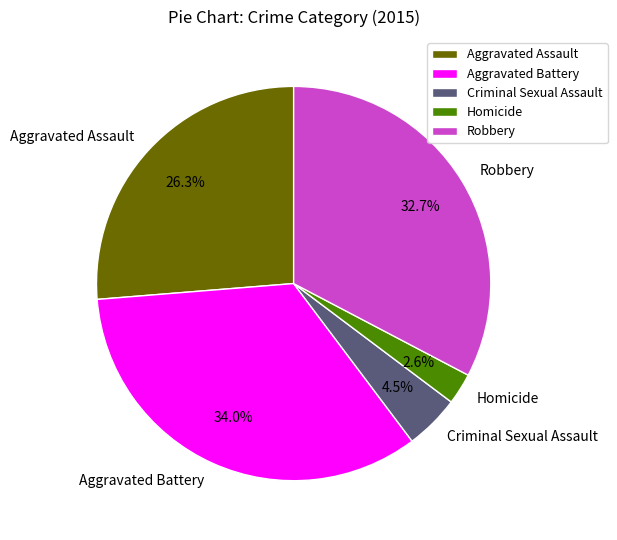

What is the smallest slice in the pie chart?

Homicide